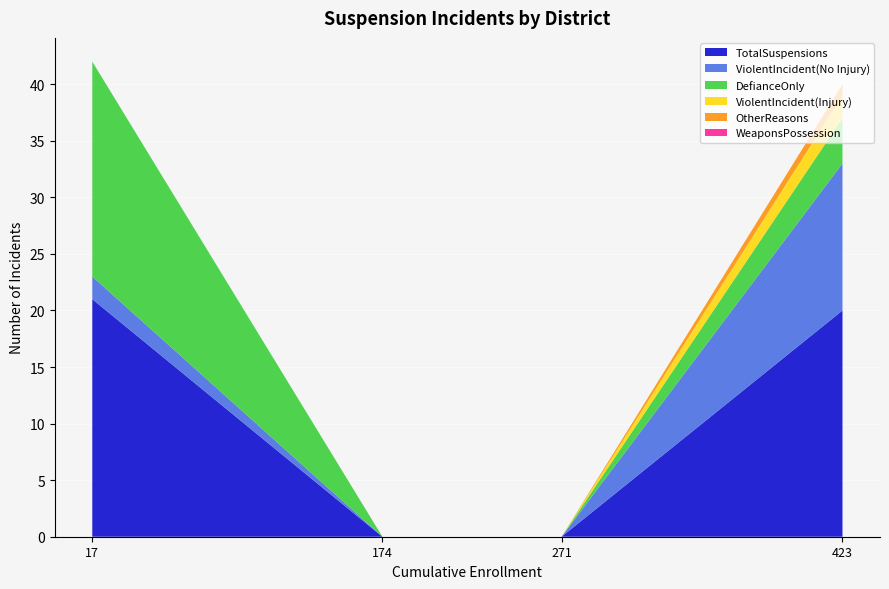

At which label does TotalSuspensions reach its peak?

17